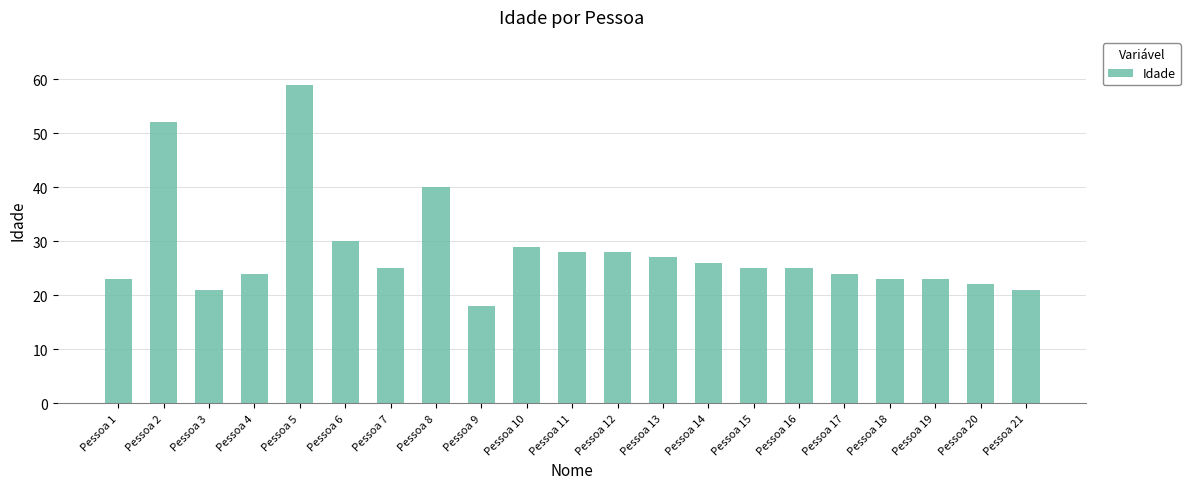

Which label corresponds to the smallest value in the chart?

Pessoa 9